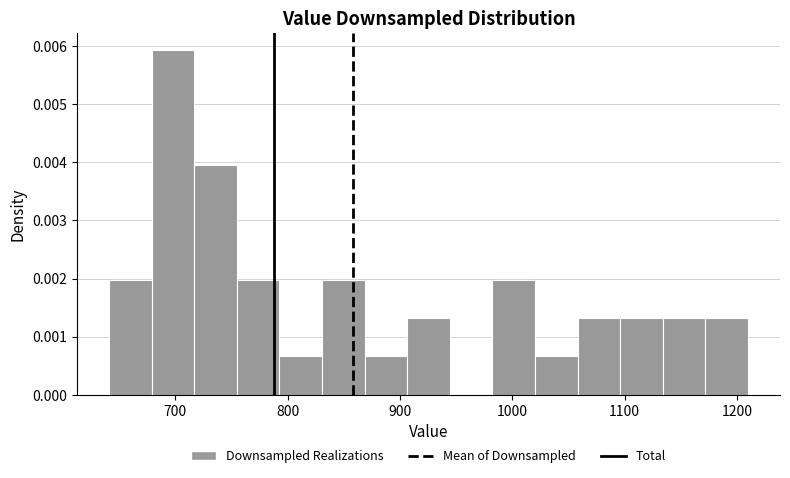

Read against the x-axis, roughly where is the centre of the tallest bar?

700